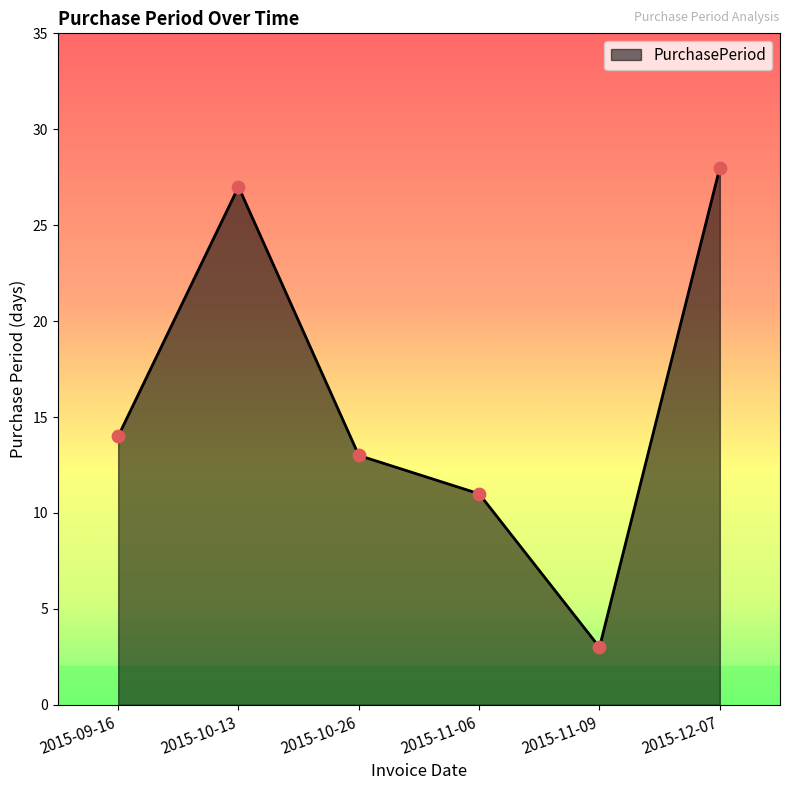

What is the change in value from 2015-10-13 to 2015-12-07?

+1